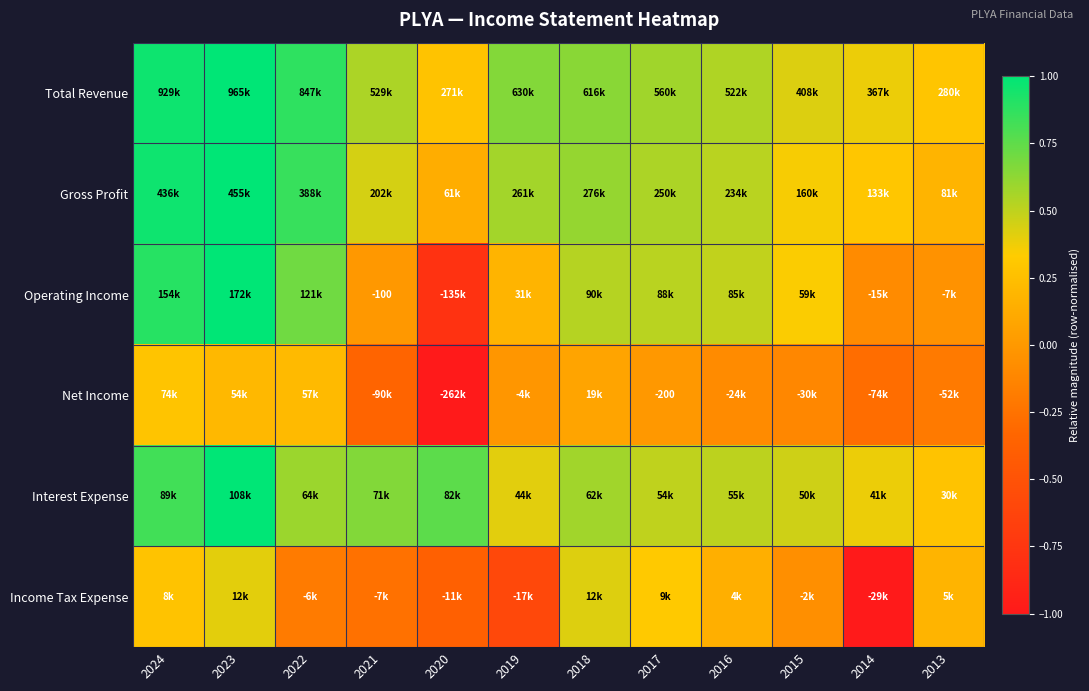

Is it true that Total Revenue equals 0.4 at 2019?

False